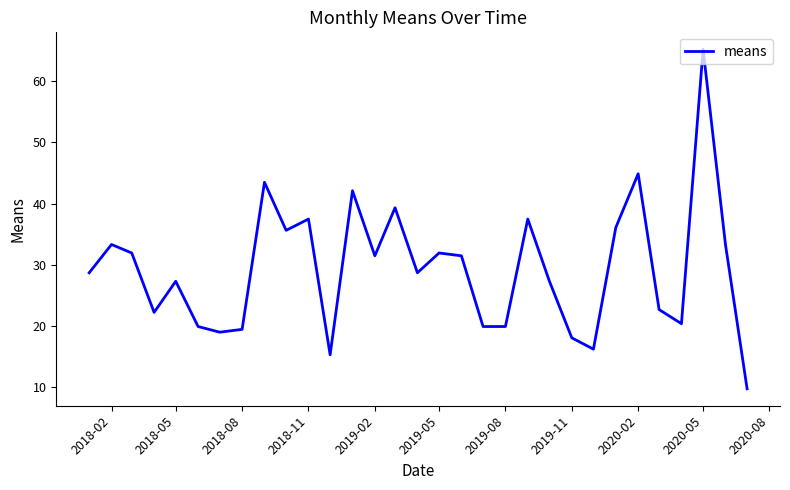

What is the maximum value shown in the chart?

65.2